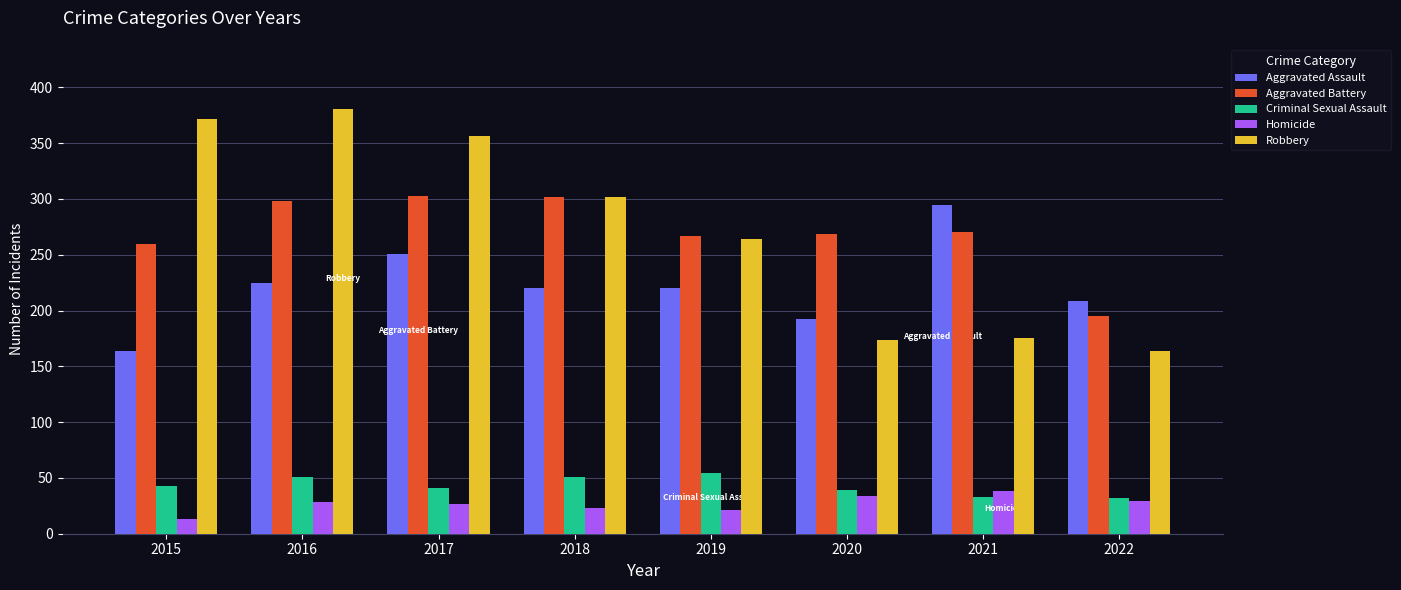

What is the total value across all series at 2020?

708